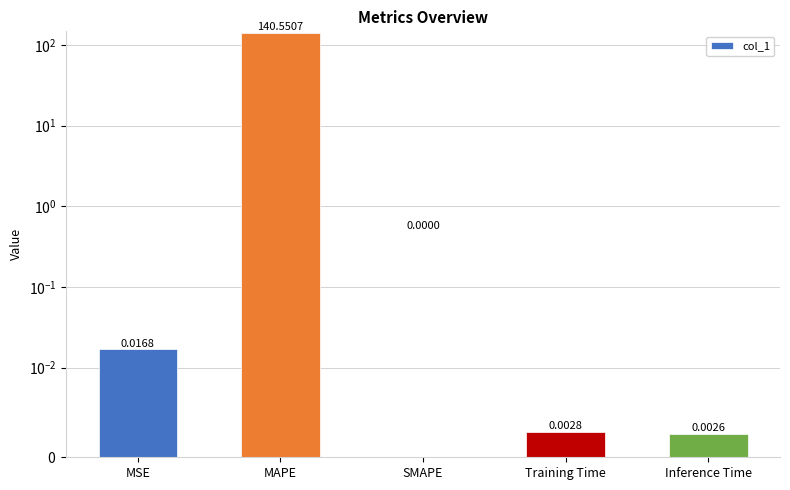

Which label corresponds to the largest value in the chart?

MAPE